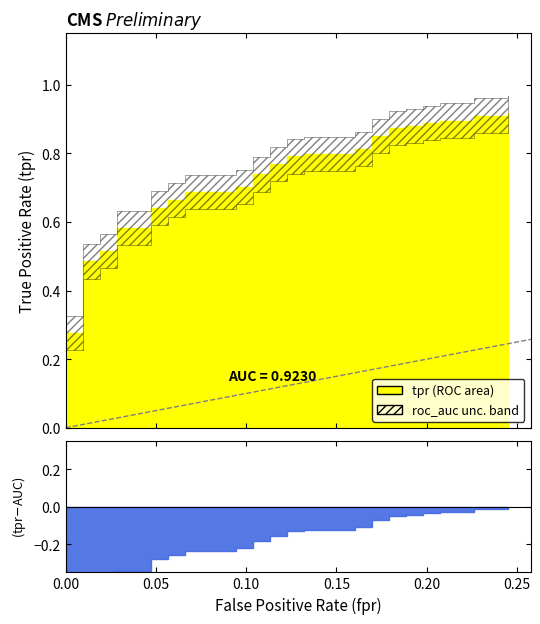

What is the label of the 15th point from the left?

14